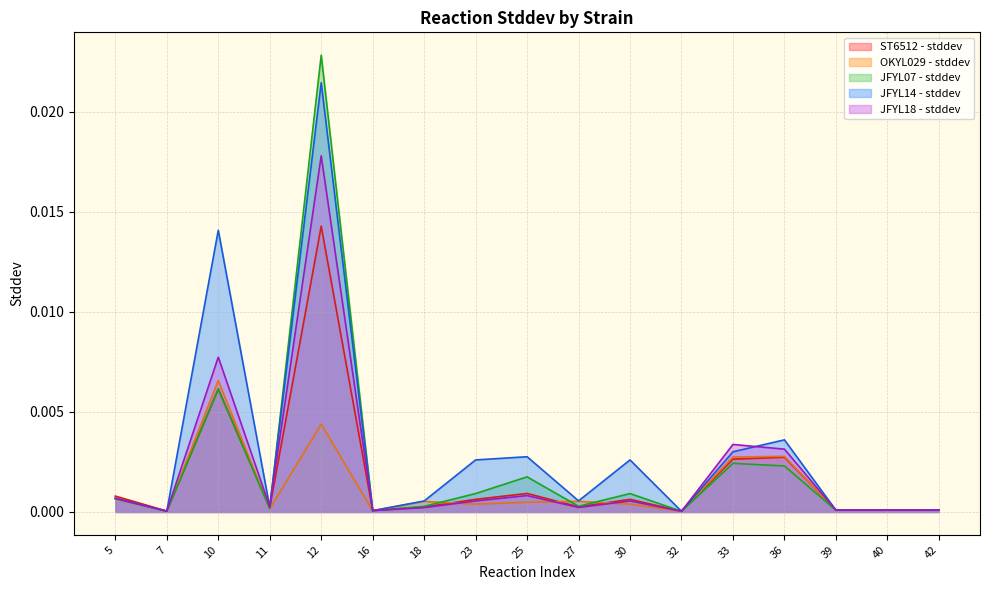

At 12, list the series in order from largest to smallest.

JFYL07 - stddev, JFYL14 - stddev, JFYL18 - stddev, ST6512 - stddev, OKYL029 - stddev